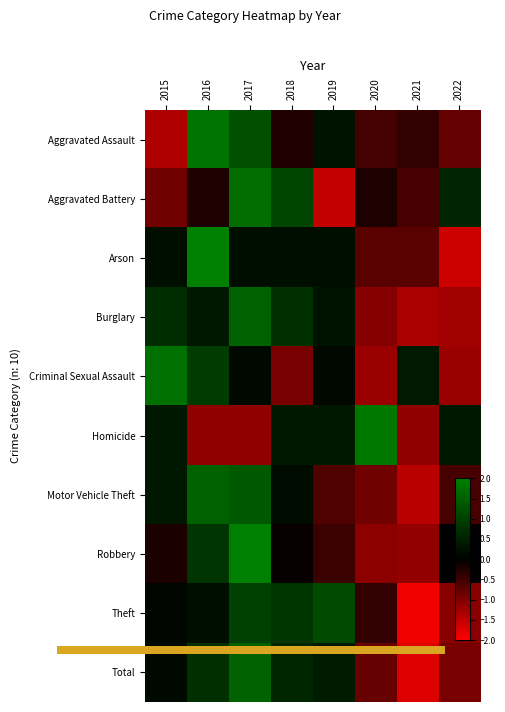

Reading right to left, transcribe all the data shown in this chart.

Aggravated Assault: 2022=-0.8	2021=-0.4	2020=-0.5	2019=0.3	2018=-0.3	2017=1.3	2016=1.8	2015=-1.4
Aggravated Battery: 2022=0.6	2021=-0.5	2020=-0.2	2019=-1.5	2018=1.1	2017=1.7	2016=-0.2	2015=-0.9
Arson: 2022=-1.6	2021=-0.7	2020=-0.7	2019=0.2	2018=0.2	2017=0.2	2016=2.1	2015=0.2
Burglary: 2022=-1.3	2021=-1.3	2020=-1.0	2019=0.3	2018=0.8	2017=1.5	2016=0.4	2015=0.7
Criminal Sexual Assault: 2022=-1.2	2021=0.4	2020=-1.2	2019=0.1	2018=-0.9	2017=0.1	2016=0.9	2015=1.8
Homicide: 2022=0.4	2021=-1.1	2020=1.9	2019=0.4	2018=0.4	2017=-1.1	2016=-1.1	2015=0.4
Motor Vehicle Theft: 2022=-0.5	2021=-1.4	2020=-0.9	2019=-0.6	2018=0.2	2017=1.4	2016=1.5	2015=0.4
Robbery: 2022=0.0	2021=-1.1	2020=-1.1	2019=-0.5	2018=-0.1	2017=2.1	2016=0.8	2015=-0.2
Theft: 2022=-1.1	2021=-1.9	2020=-0.4	2019=1.2	2018=0.8	2017=1.0	2016=0.2	2015=0.1
Total: 2022=-0.9	2021=-1.7	2020=-0.8	2019=0.4	2018=0.6	2017=1.5	2016=0.7	2015=0.2